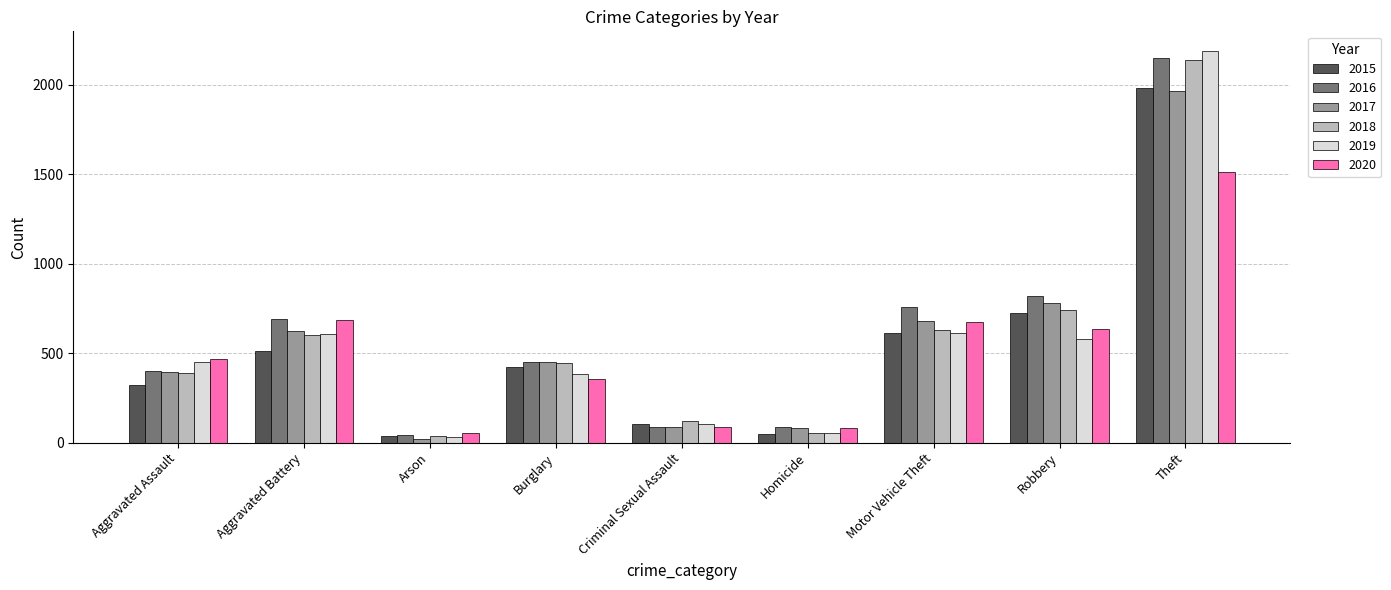

What is the sum of all 2020 values?

4556